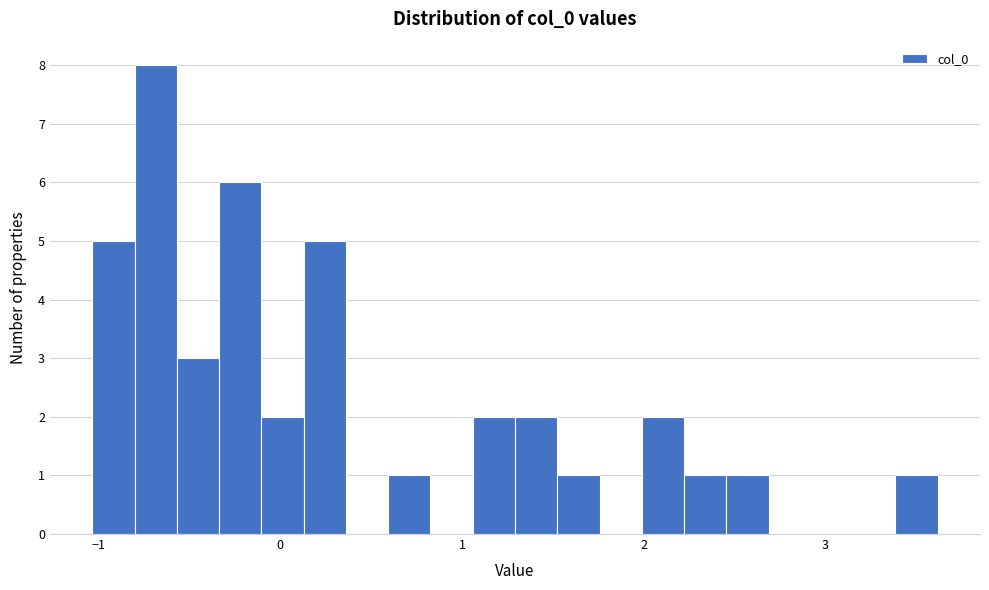

Around what value on the x-axis is the tallest bar? Give the approximate position of its centre, as read against the axis.

-0.7